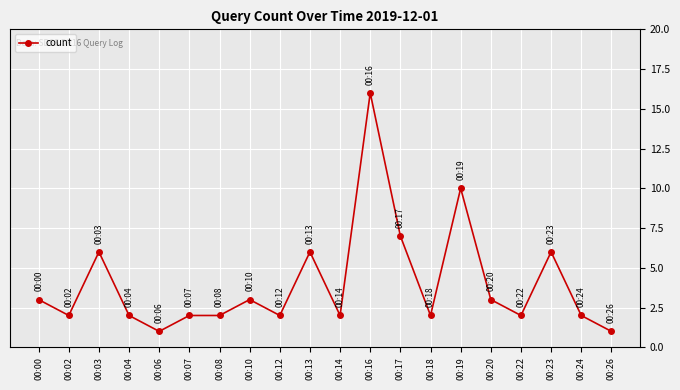

What is the value of the 15th point from the left?

10